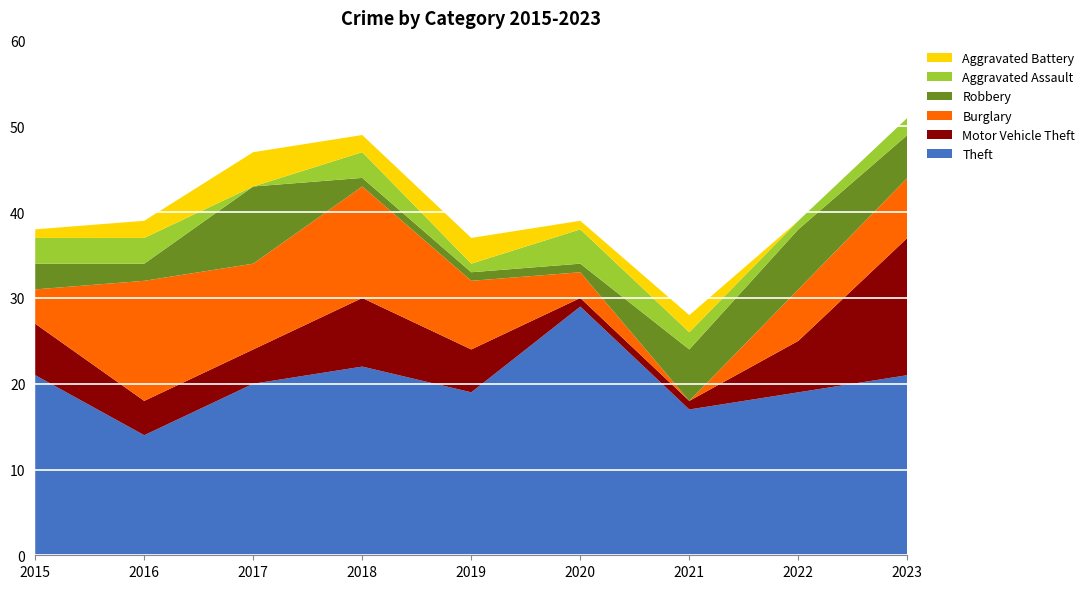

Reading right to left, what are all the values shown in this chart?

Theft: 2023=21	2022=19	2021=17	2020=29	2019=19	2018=22	2017=20	2016=14	2015=21
Motor Vehicle Theft: 2023=16	2022=6	2021=1	2020=1	2019=5	2018=8	2017=4	2016=4	2015=6
Burglary: 2023=7	2022=6	2021=0	2020=3	2019=8	2018=13	2017=10	2016=14	2015=4
Robbery: 2023=5	2022=7	2021=6	2020=1	2019=1	2018=1	2017=9	2016=2	2015=3
Aggravated Assault: 2023=2	2022=1	2021=2	2020=4	2019=1	2018=3	2017=0	2016=3	2015=3
Aggravated Battery: 2023=0	2022=0	2021=2	2020=1	2019=3	2018=2	2017=4	2016=2	2015=1